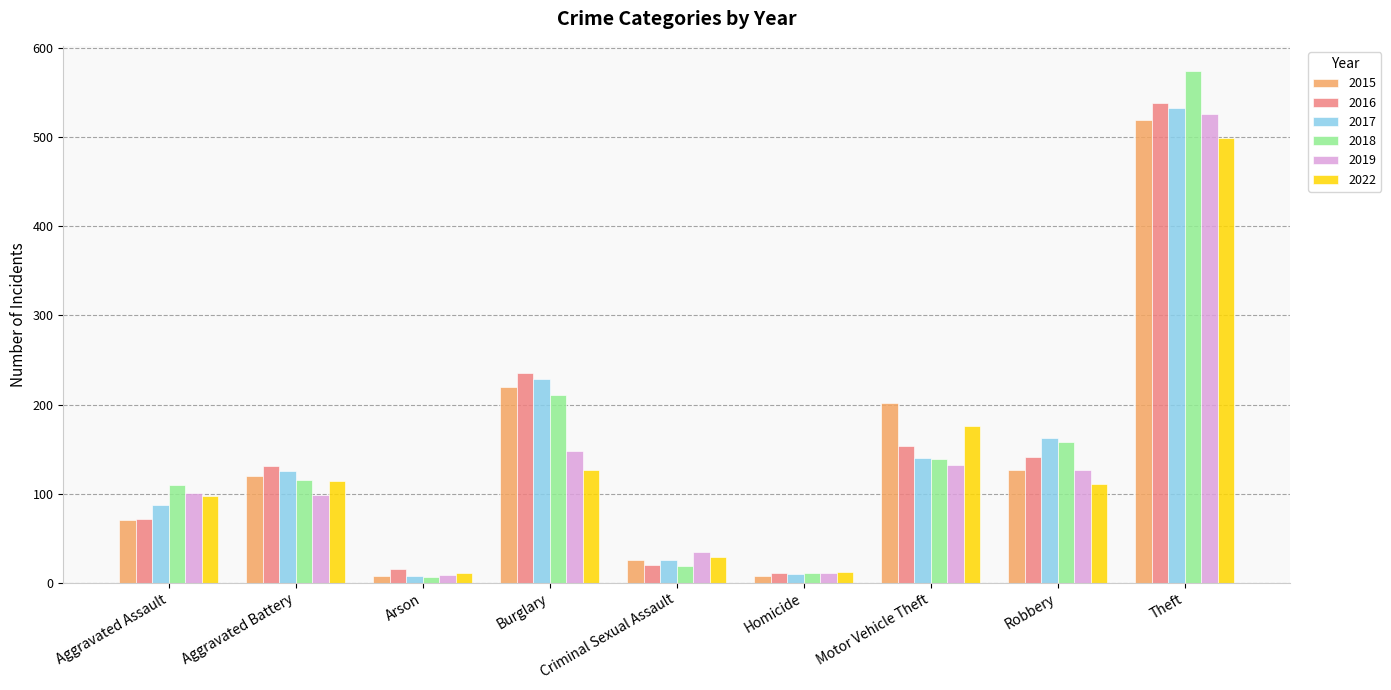

Is the value of 2022 at Aggravated Battery greater than the value of 2019 at Motor Vehicle Theft?

No